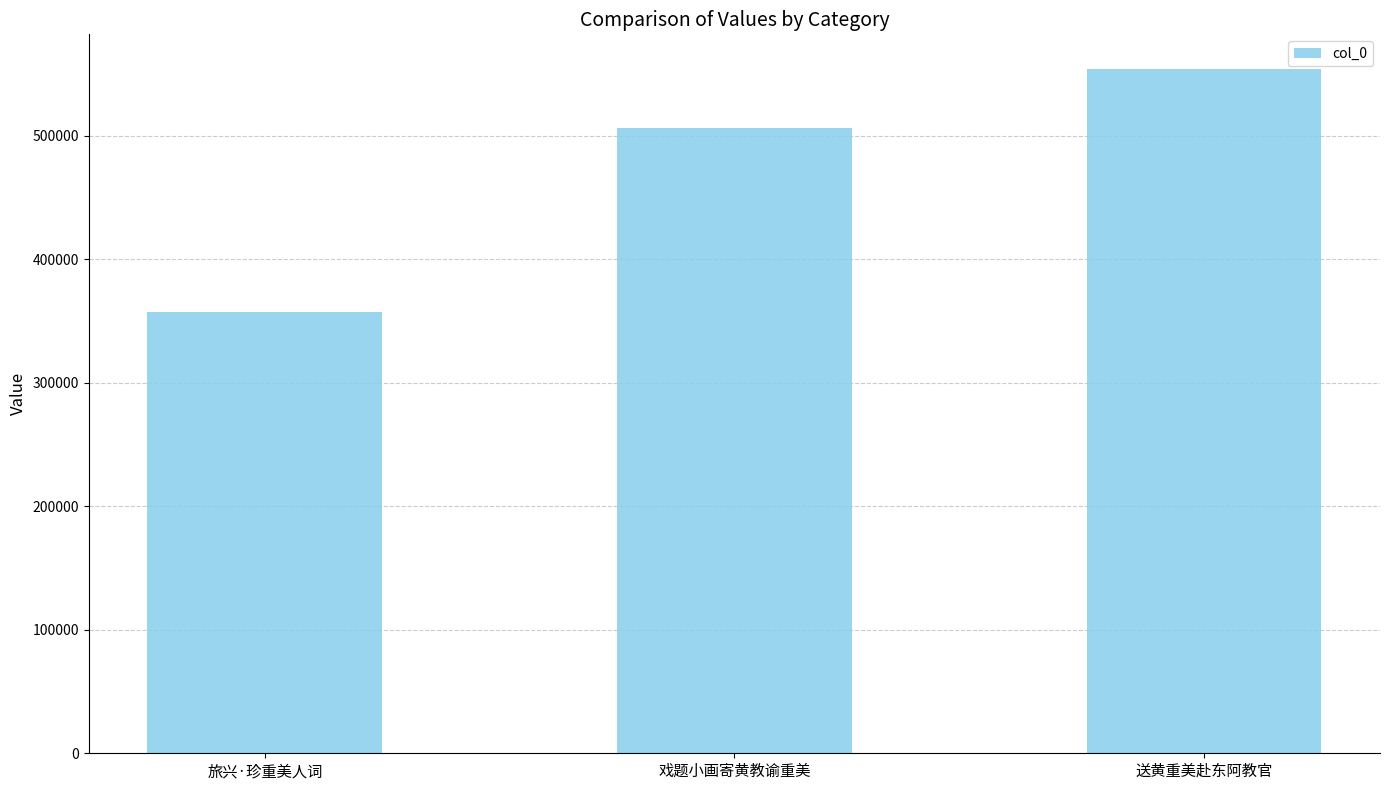

How many values are below 506447?

1